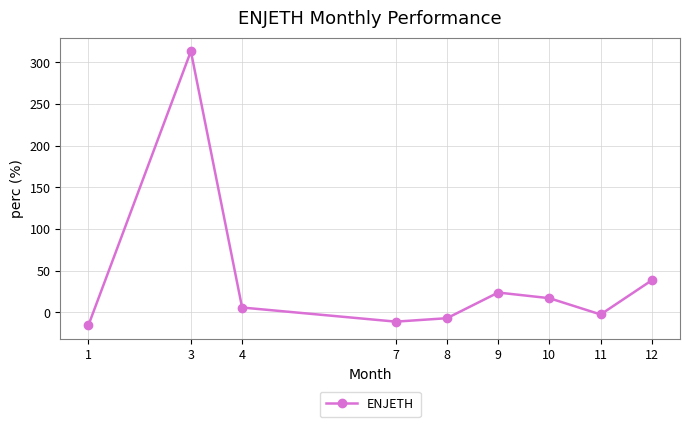

Count the number of categories in the chart.

9